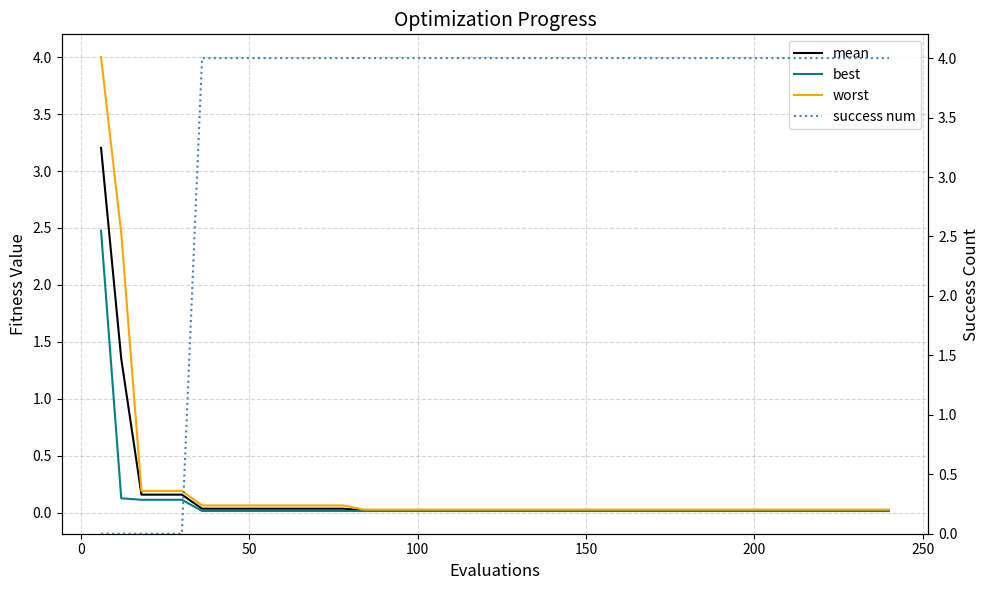

What is the highest value of the mean series?

3.2